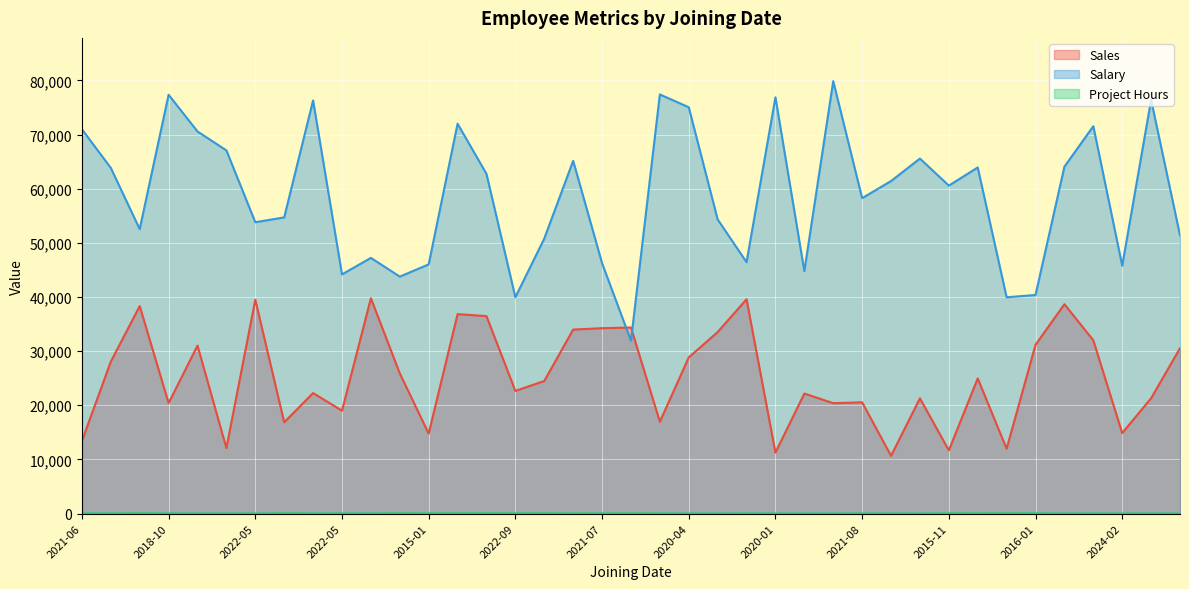

Where does the Project Hours series first go above 40?

2021-06